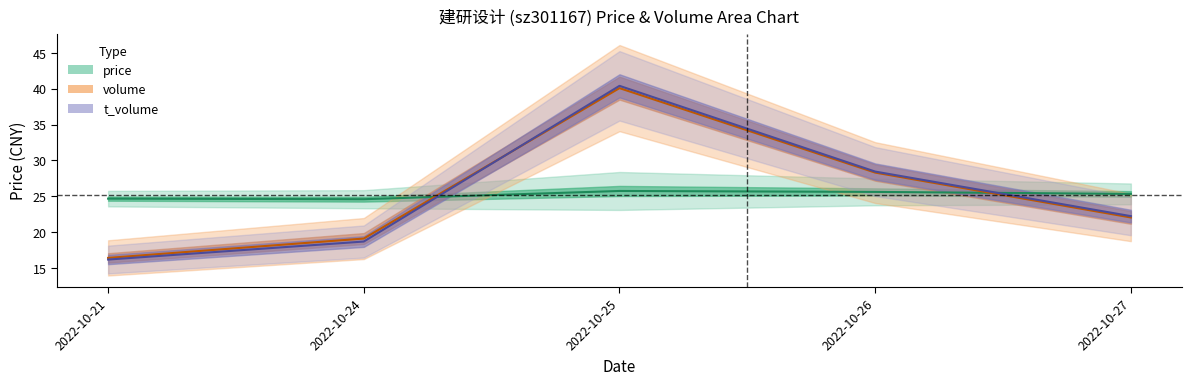

At which label does volume reach its peak?

2022-10-25